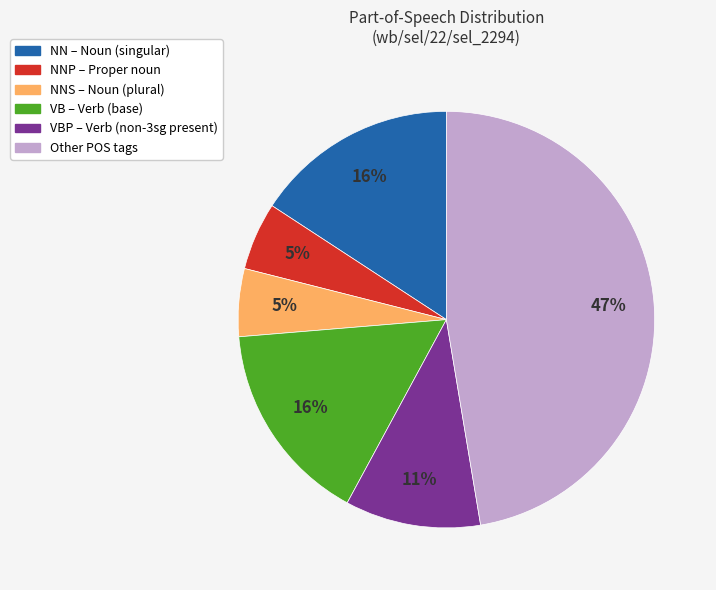

To the nearest percent, what is the average slice percentage?

17%